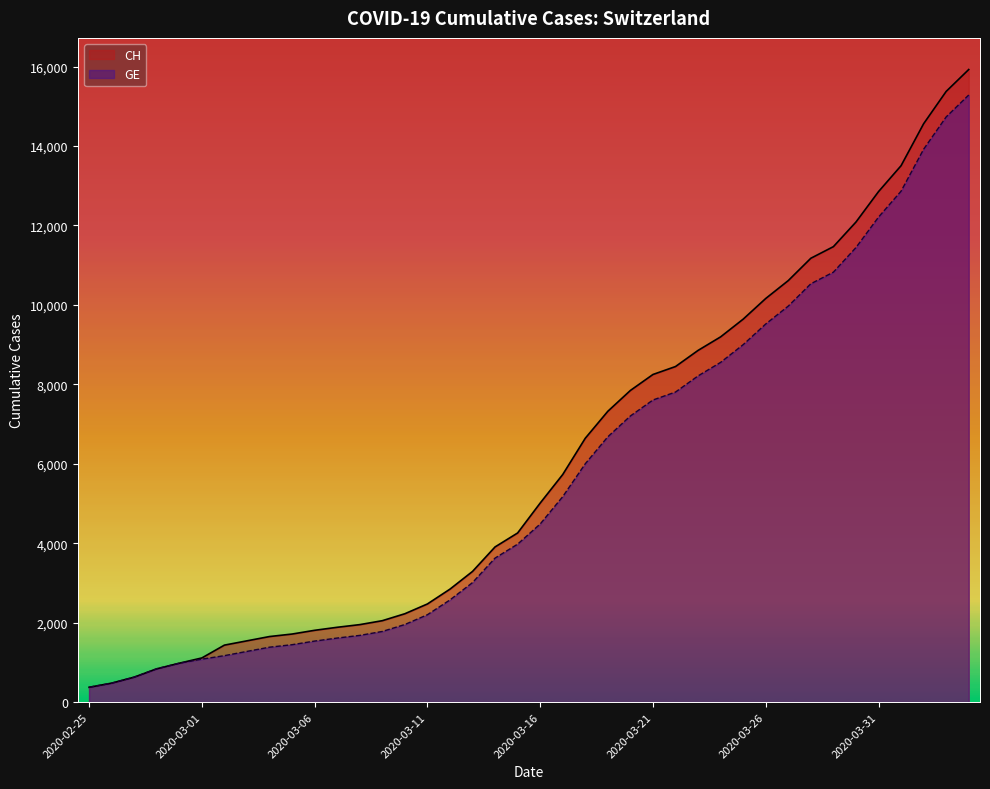

What is the difference between the second highest and second lowest values in the CH series?

14896